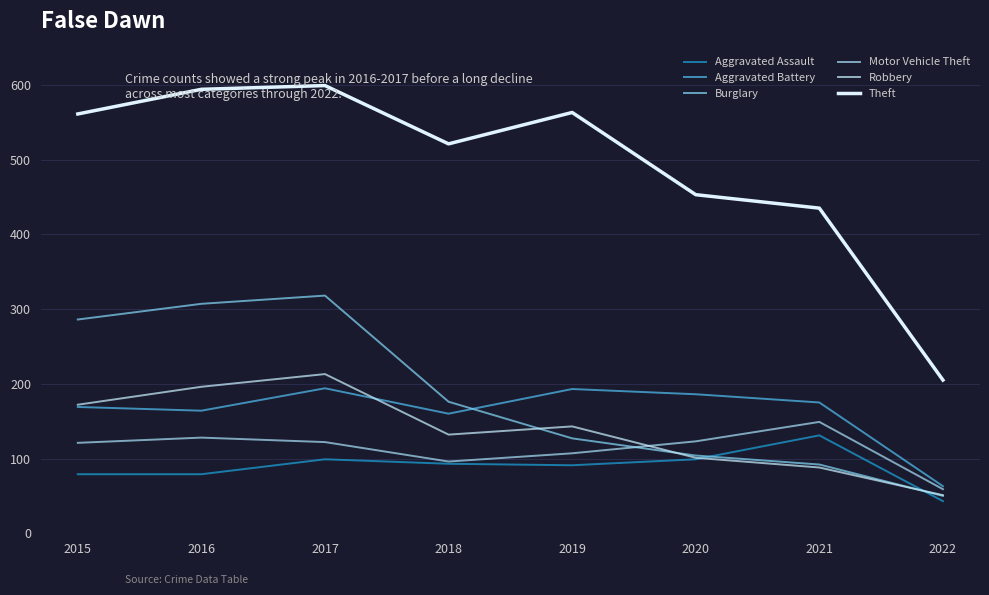

Reading left to right, list all the values displayed in this chart.

Aggravated Assault: 2015=79	2016=79	2017=99	2018=93	2019=91	2020=99	2021=131	2022=43
Aggravated Battery: 2015=169	2016=164	2017=194	2018=160	2019=193	2020=186	2021=175	2022=63
Burglary: 2015=286	2016=307	2017=318	2018=176	2019=127	2020=104	2021=92	2022=50
Motor Vehicle Theft: 2015=121	2016=128	2017=122	2018=96	2019=107	2020=123	2021=149	2022=59
Robbery: 2015=172	2016=196	2017=213	2018=132	2019=143	2020=101	2021=88	2022=51
Theft: 2015=561	2016=594	2017=599	2018=521	2019=563	2020=453	2021=435	2022=205